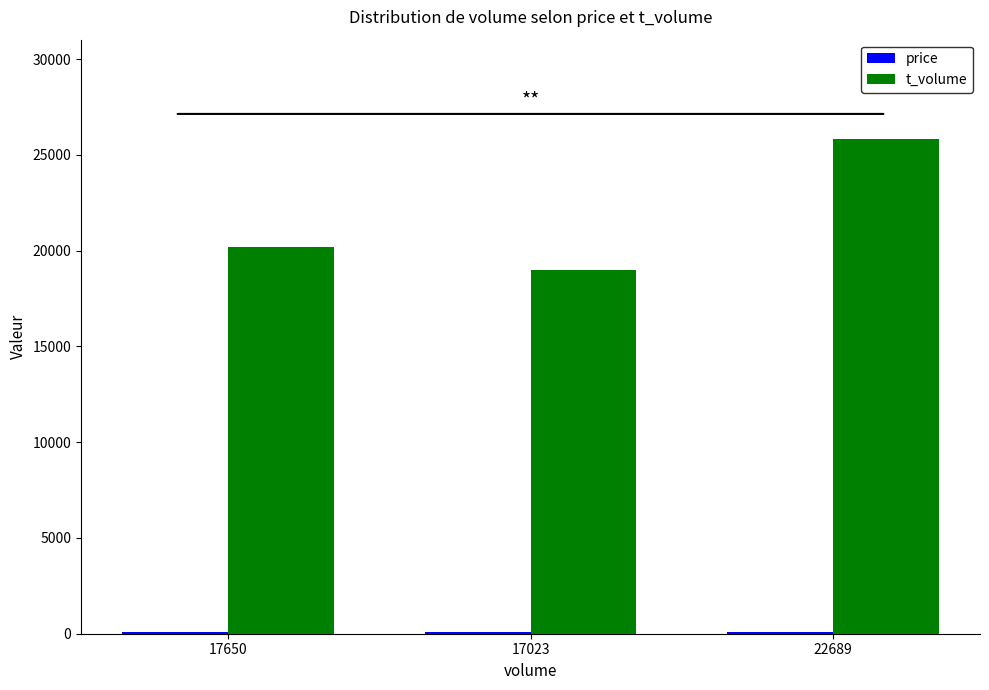

What is the average value of the t_volume series?

21671.7